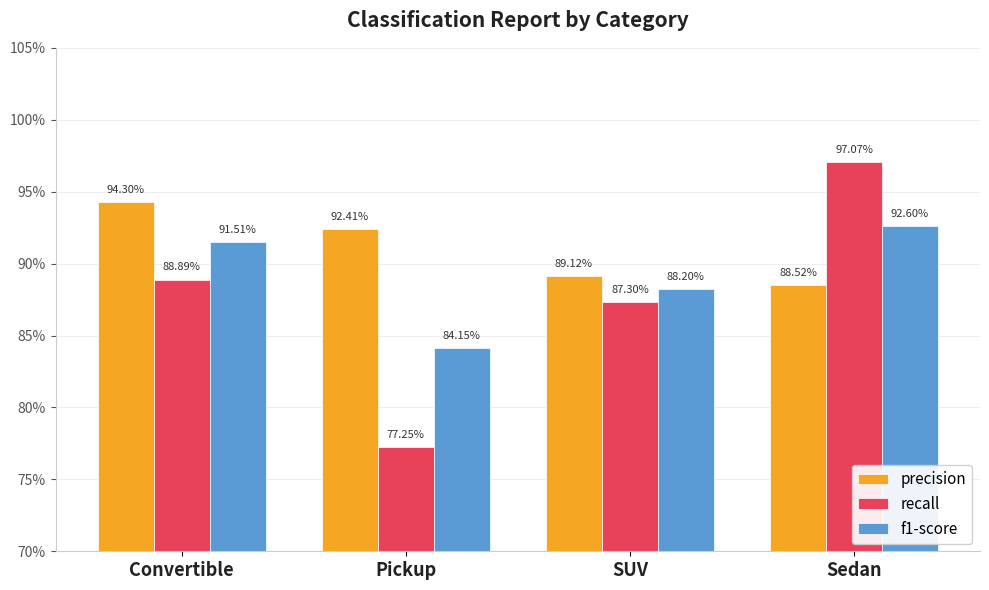

True or false: recall has a value of 1.1 at Pickup.

False